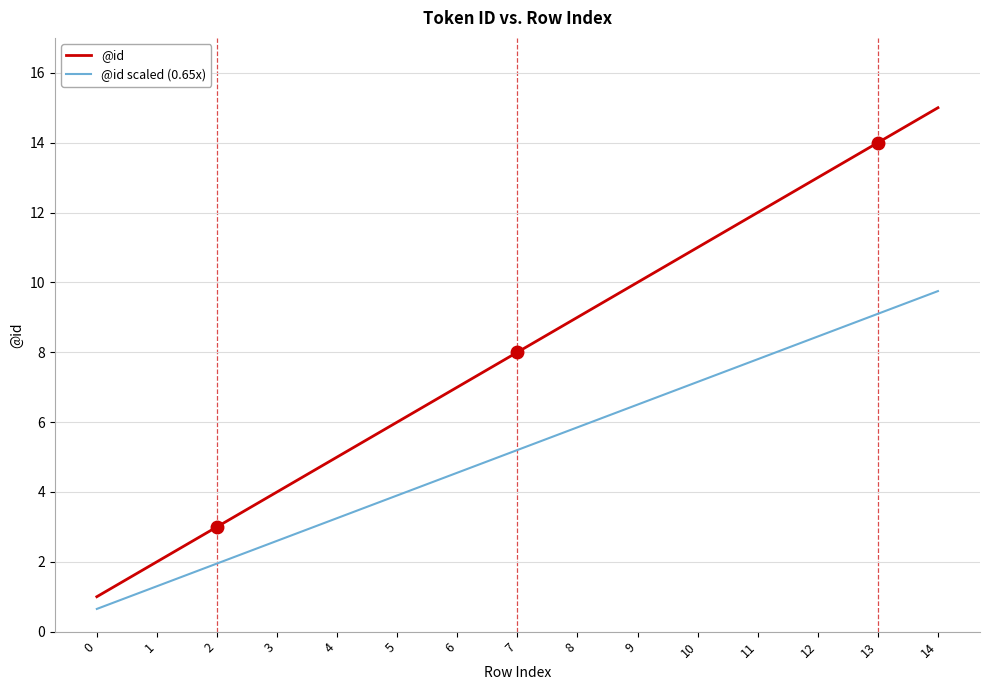

Is this an area chart (filled region under the line)?

No